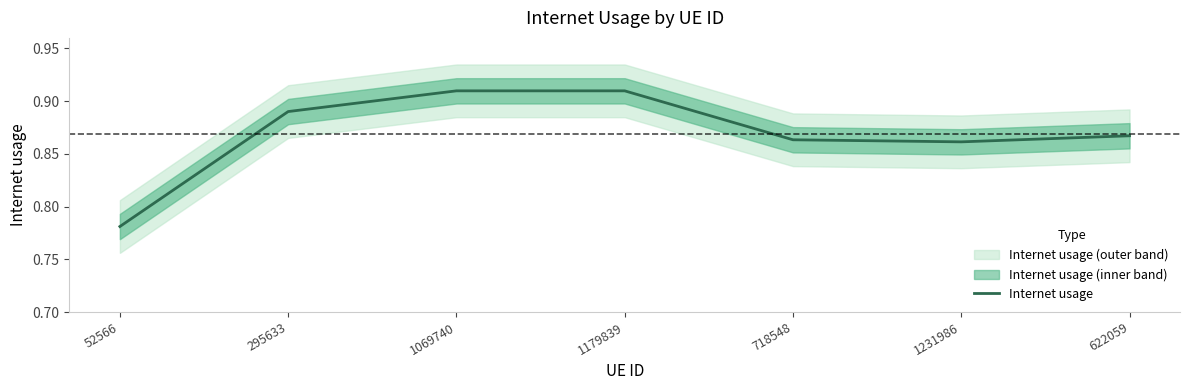

What is the average value?

0.9